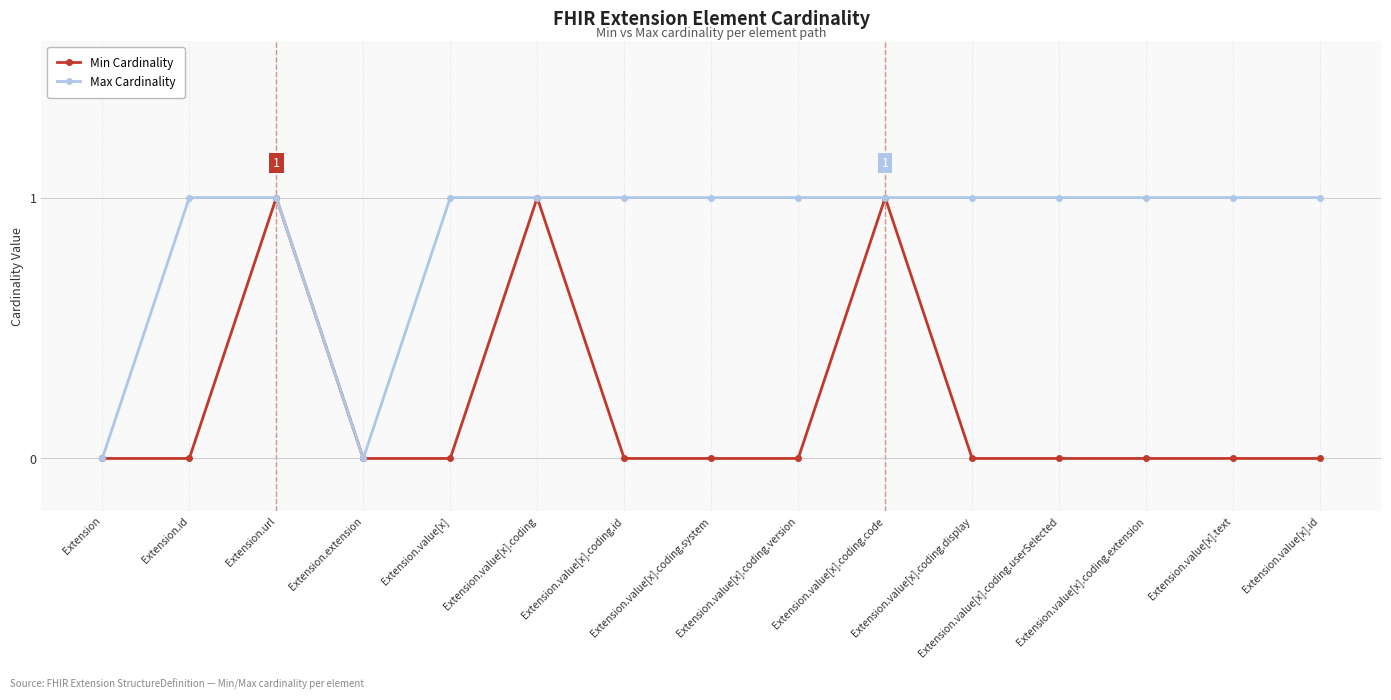

Count the number of data series in this chart.

2